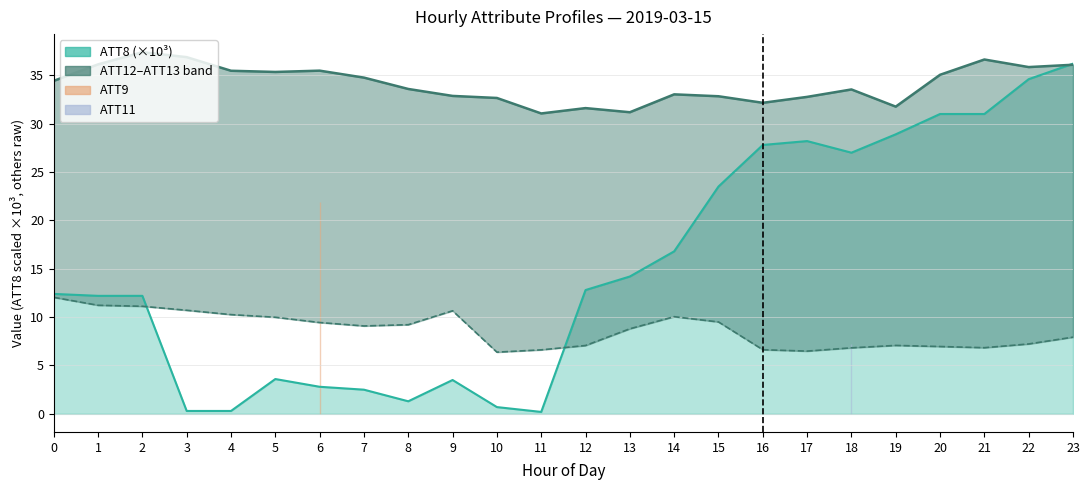

True or false: ATT12 and ATT13 cross at least once.

False